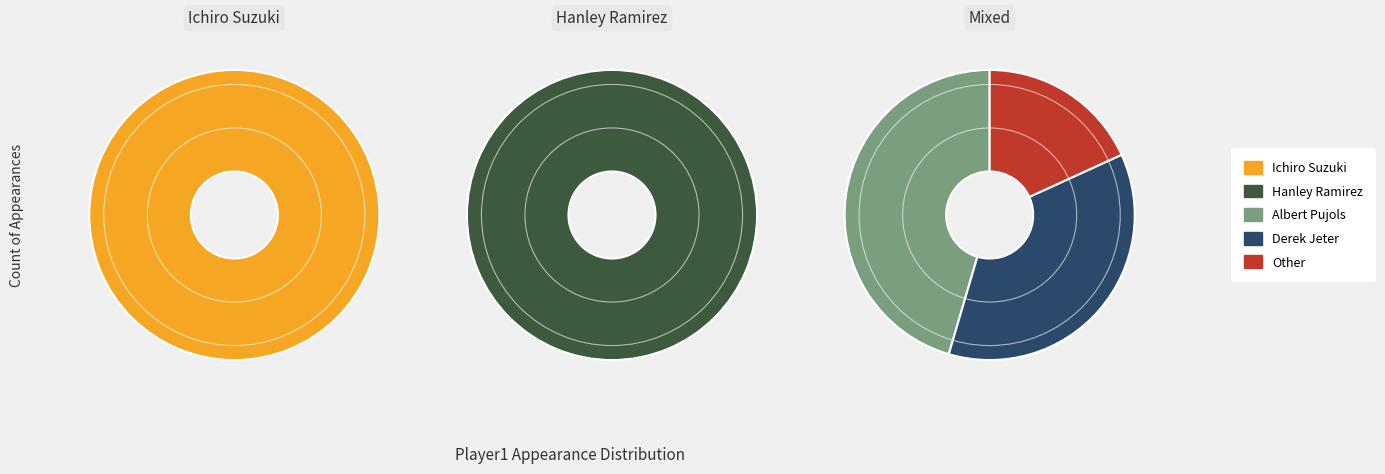

To the nearest percent, what is the average slice percentage?

20%